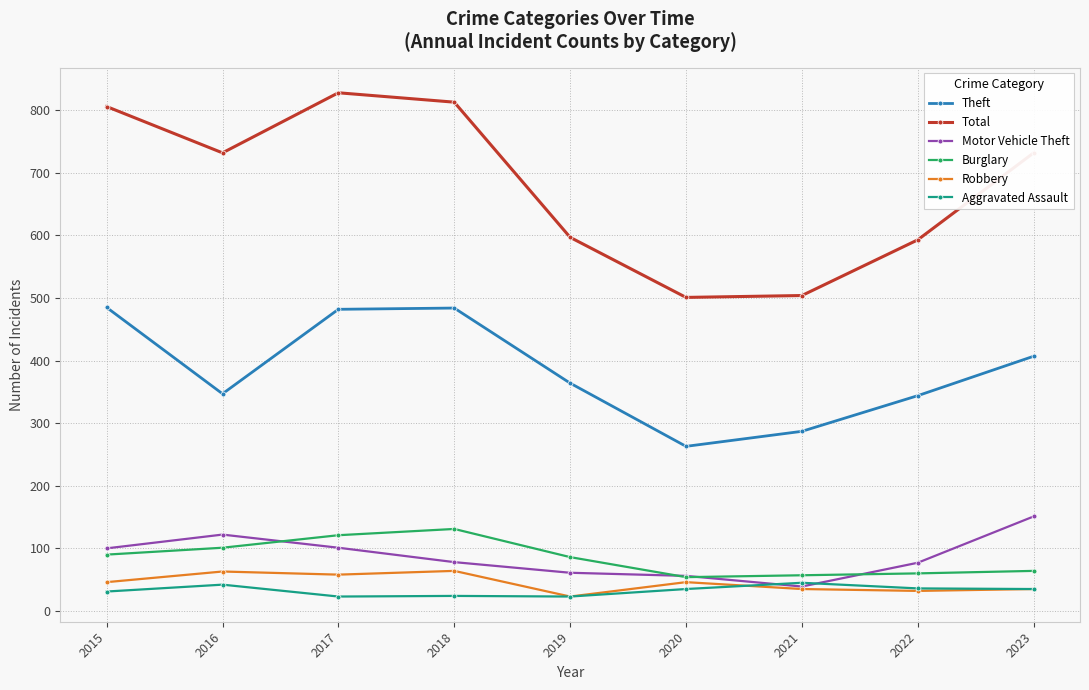

True or false: Theft has more than 1 points higher than both neighbors.

False